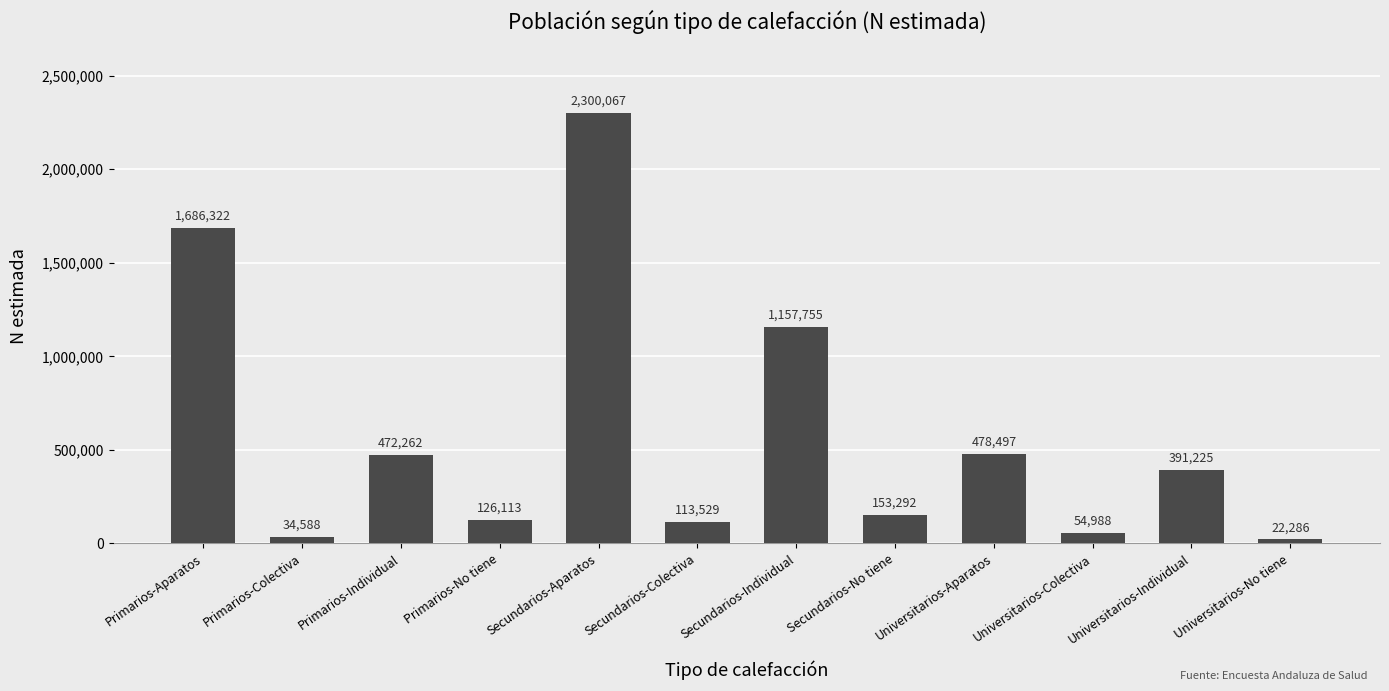

Reading left to right, what are all the values shown in this chart?

Primarios-Aparatos=1686322	Primarios-Colectiva=34588	Primarios-Individual=472262	Primarios-No tiene=126113	Secundarios-Aparatos=2300067	Secundarios-Colectiva=113529	Secundarios-Individual=1157755	Secundarios-No tiene=153292	Universitarios-Aparatos=478497	Universitarios-Colectiva=54988	Universitarios-Individual=391225	Universitarios-No tiene=22286